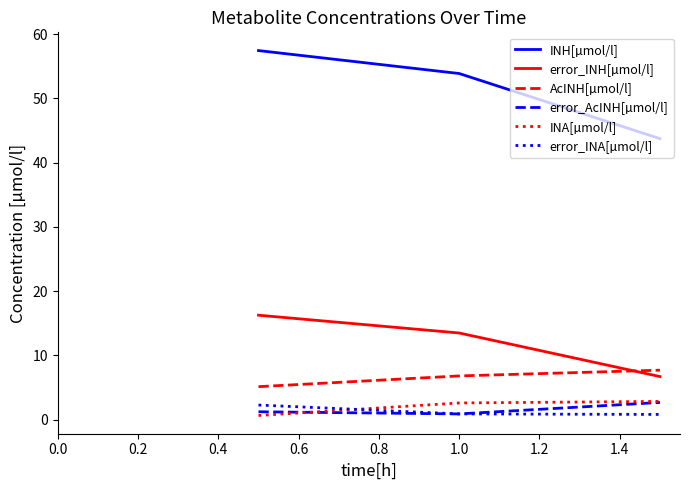

What is the highest value of the INA[µmol/l] series?

2.8